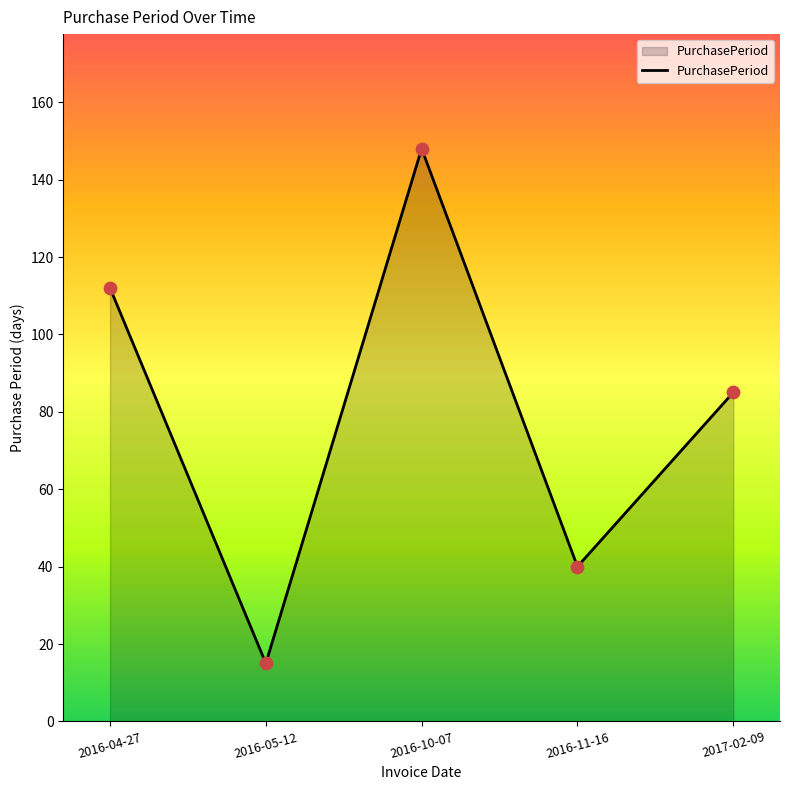

What is the change in value from 2016-10-07 to 2017-02-09?

-63